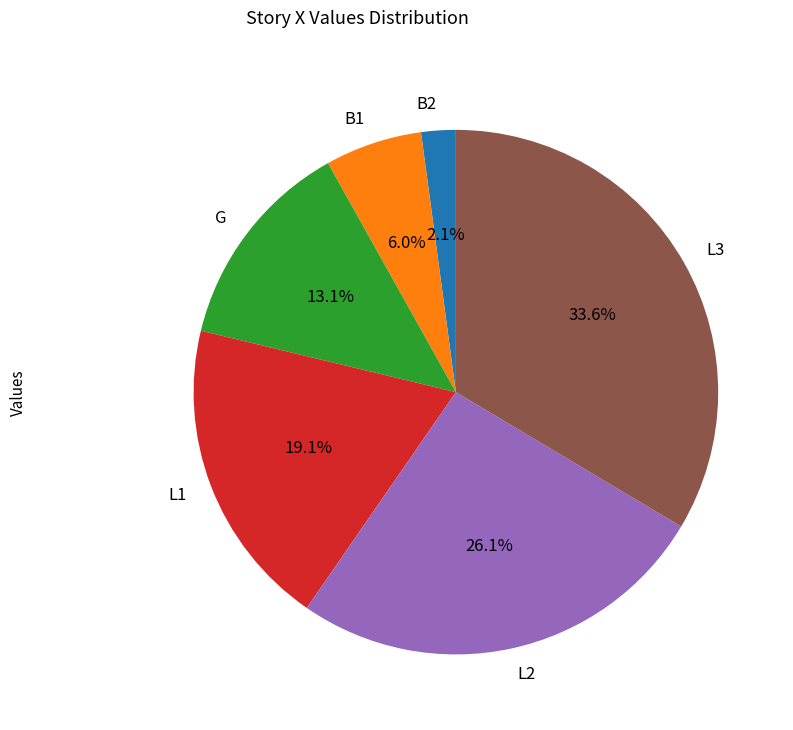

Which category has the biggest portion of the pie?

L3